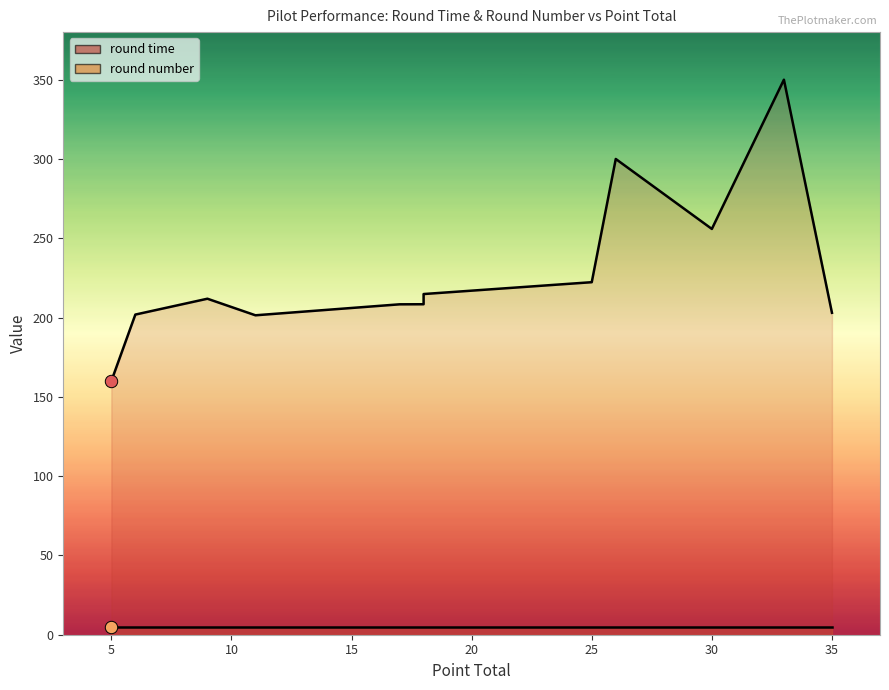

Approximately how many times larger is the value at 25 compared to 17?

1.1